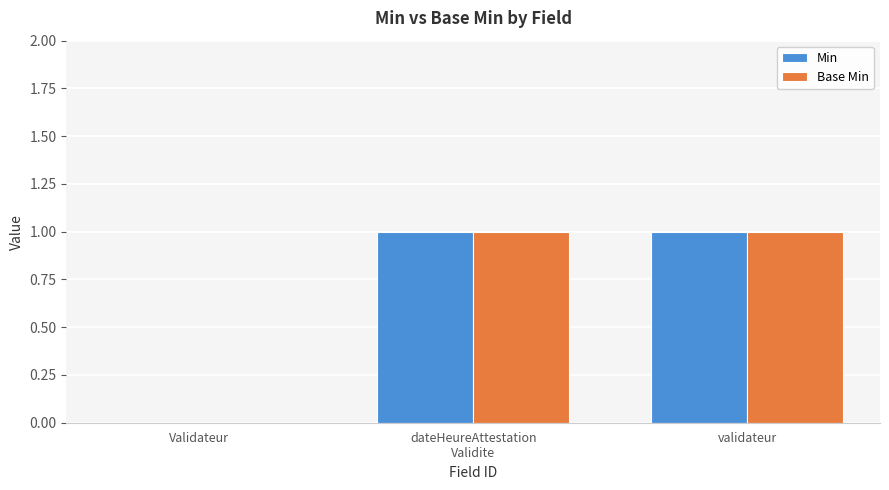

True or false: Base Min has a value of 1 at Validateur.

False